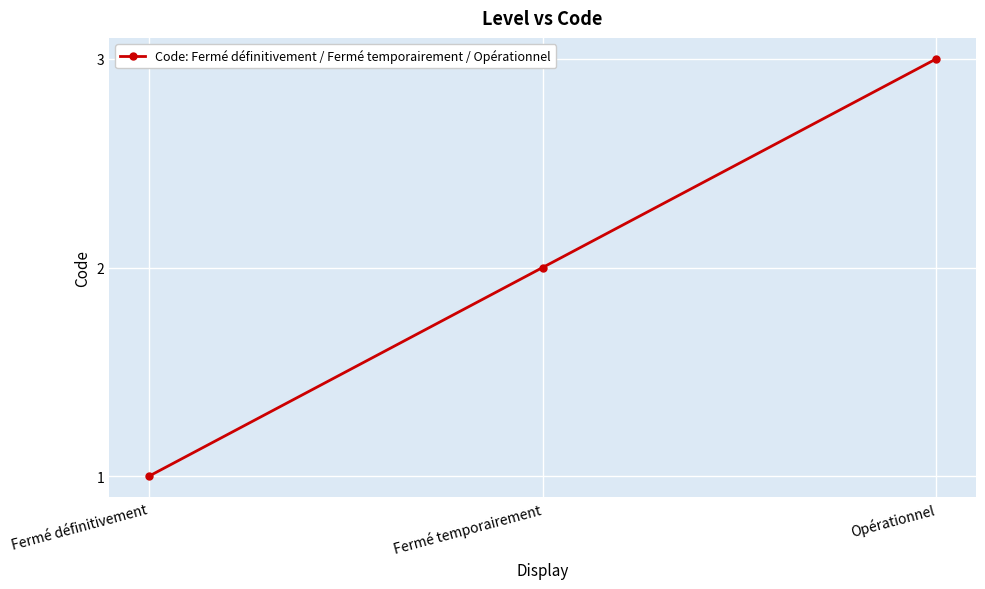

Read the value at Fermé temporairement.

2